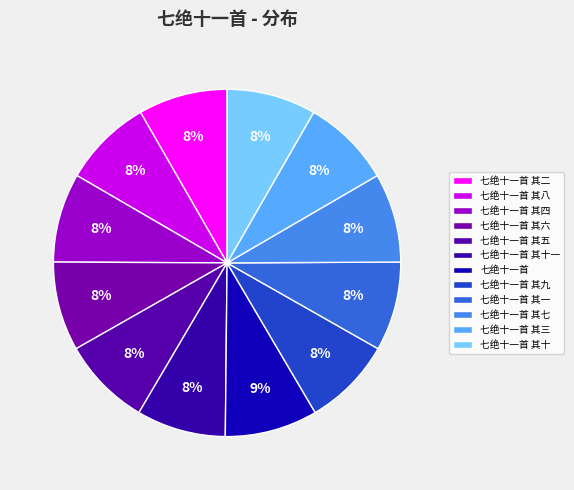

Approximately how many times larger is the value at 七绝十一首 其一 compared to 七绝十一首 其二?

1.0